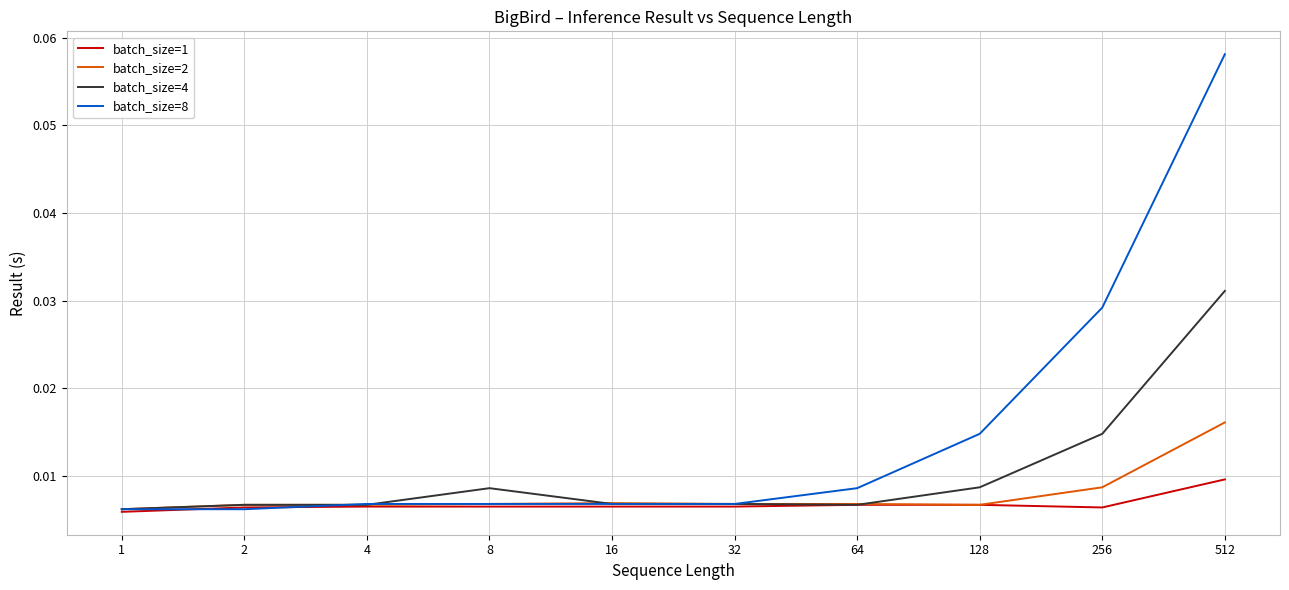

Which series has the widest spread of values?

batch_size=8